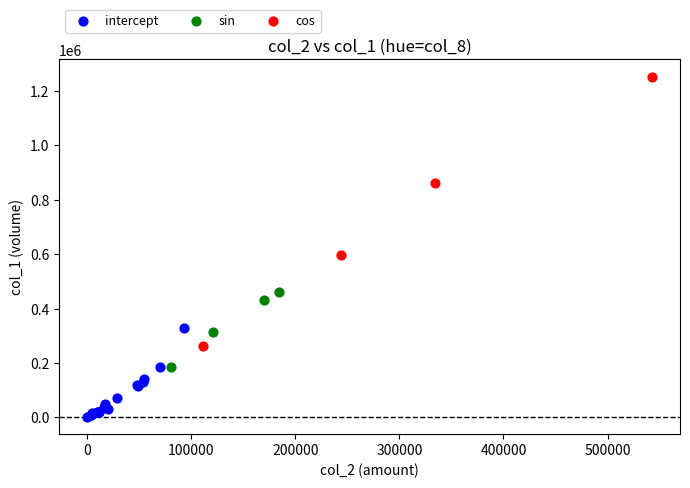

Which series has the widest spread of Y values?

cos